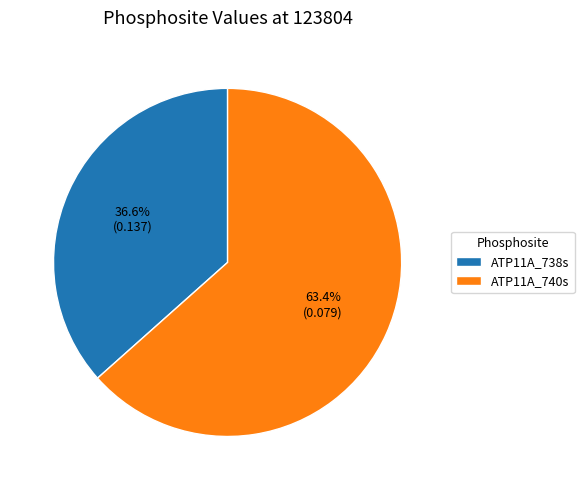

Which has a higher value, ATP11A_740s or ATP11A_738s?

ATP11A_740s